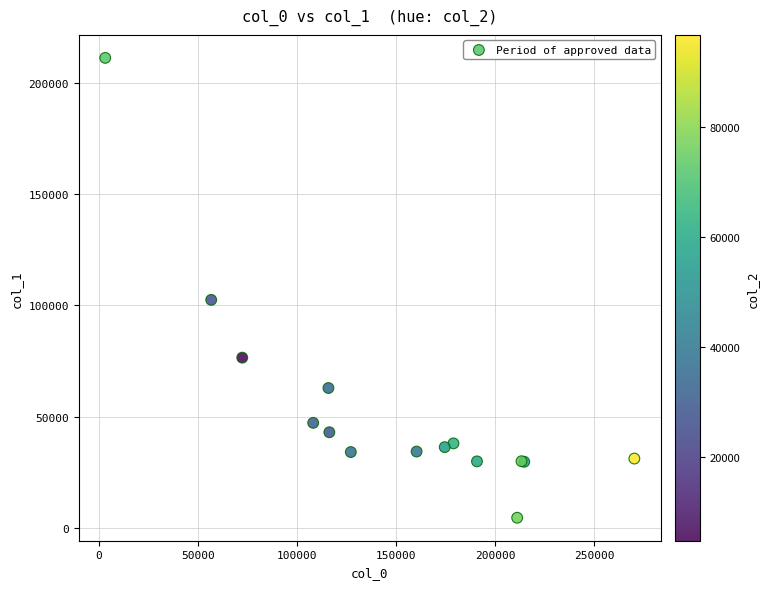

What Y value in the scatter plot is closest to 107847?

102430.0